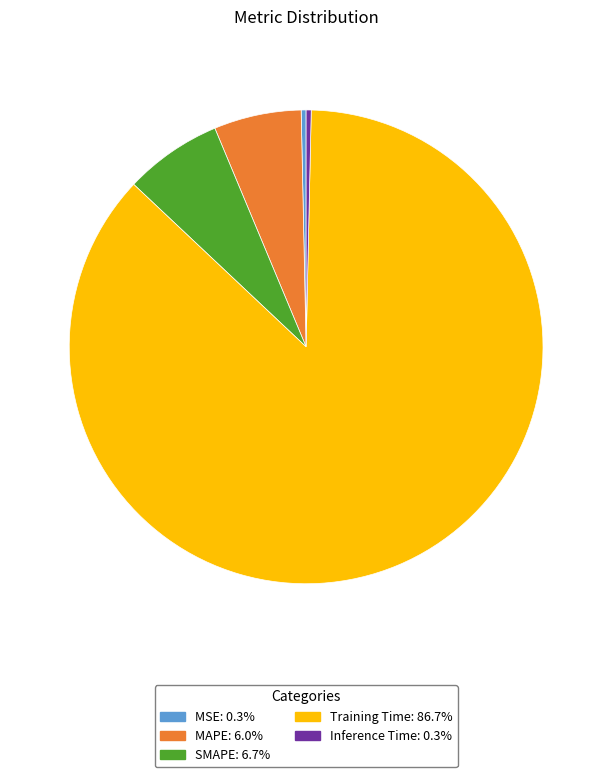

Which category has the biggest portion of the pie?

Training Time